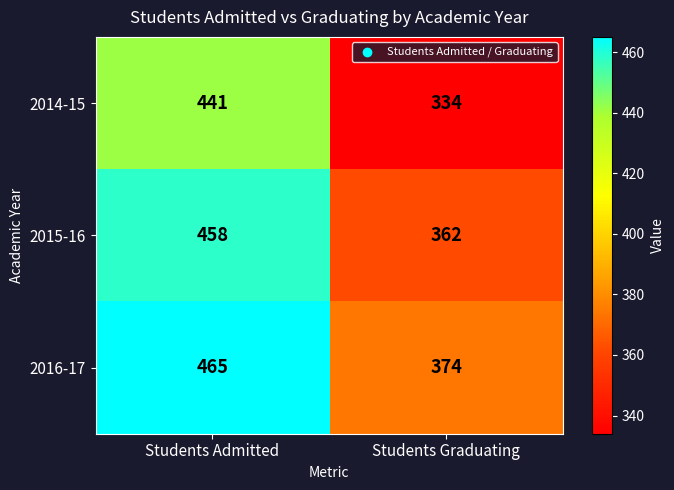

Which series has the largest range (max minus min)?

2014-15